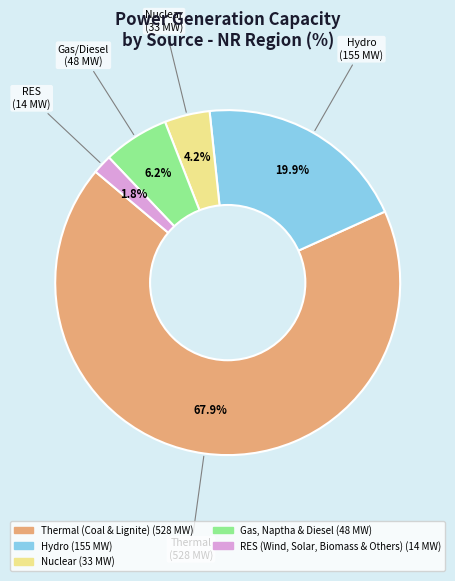

True or false: Thermal (Coal & Lignite) accounts for 82% of the total.

False